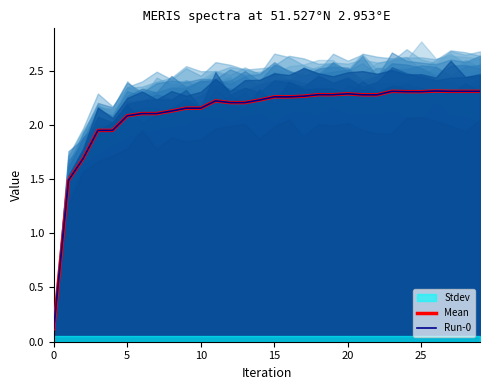

Is this an area chart (filled region under the line)?

No